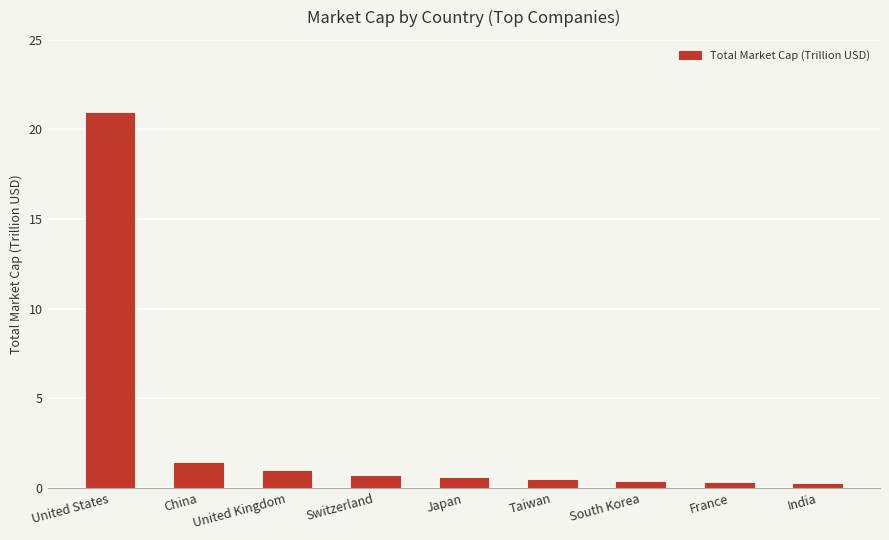

The value at Switzerland is 0.7. True or false?

True